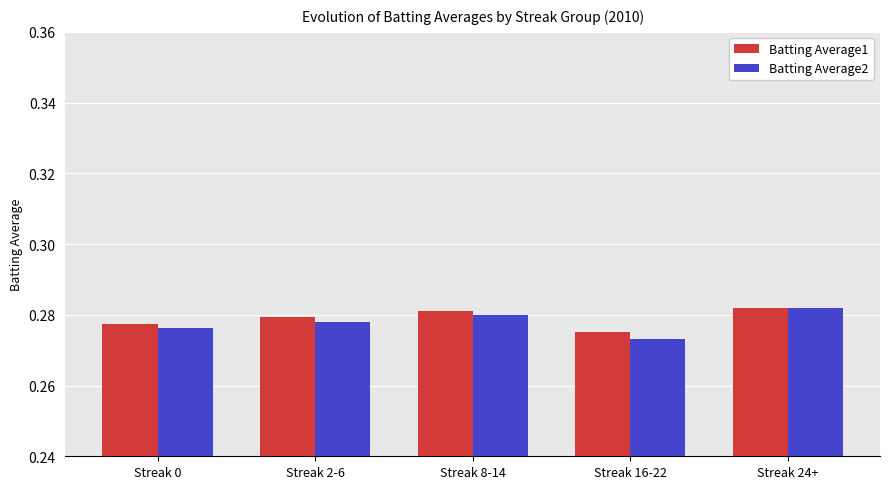

What is the total value across all series at Streak 16-22?

0.5